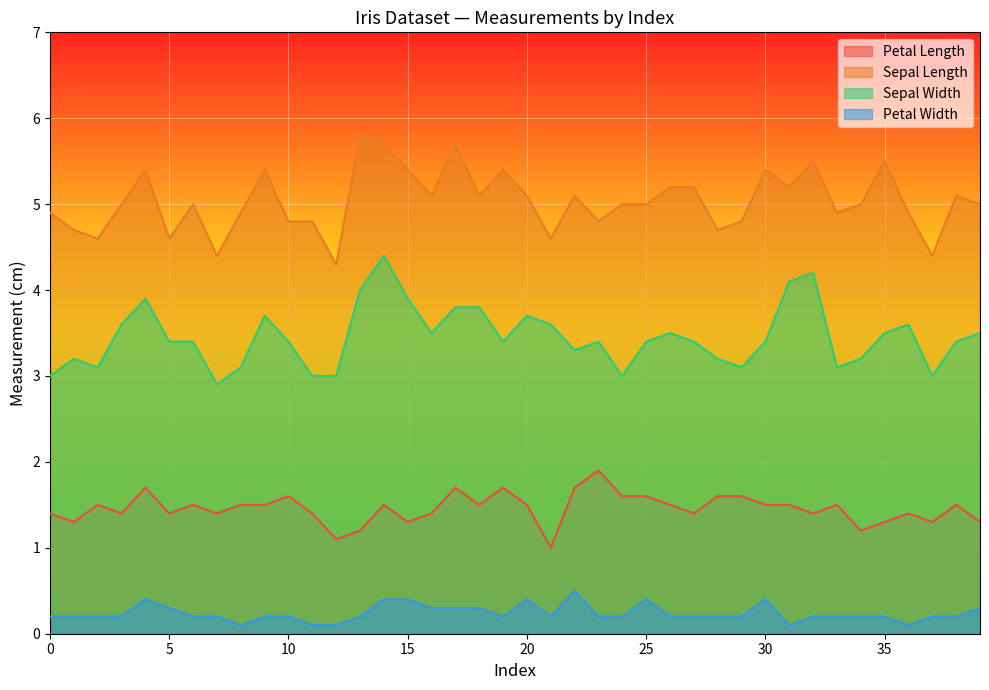

What is the sum of all Sepal Width values?

138.1